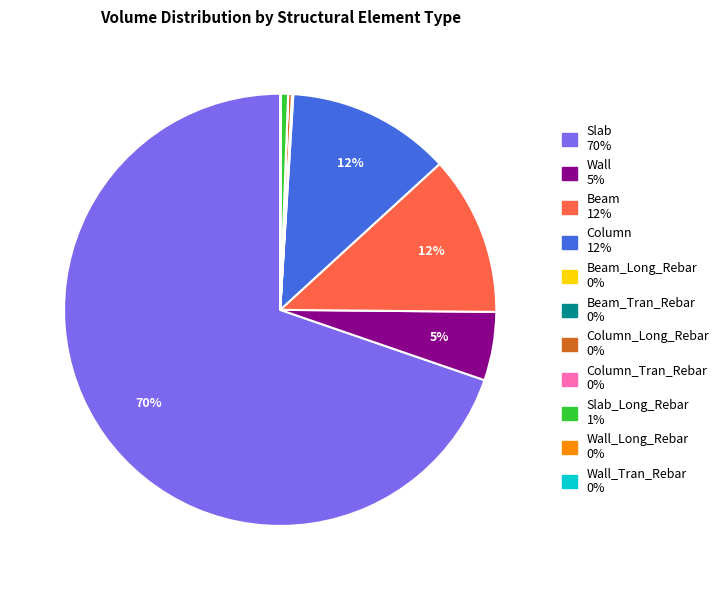

To the nearest percent, what is the difference between the largest and smallest slice percentages?

70%